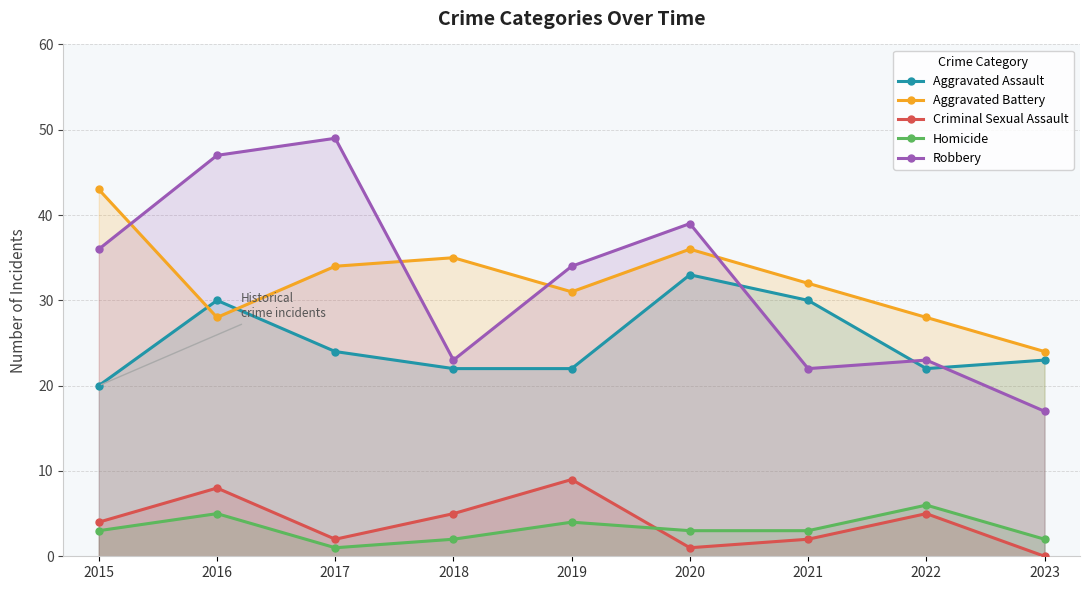

What is the approximate value of Robbery at 2020, to the nearest 5?

40